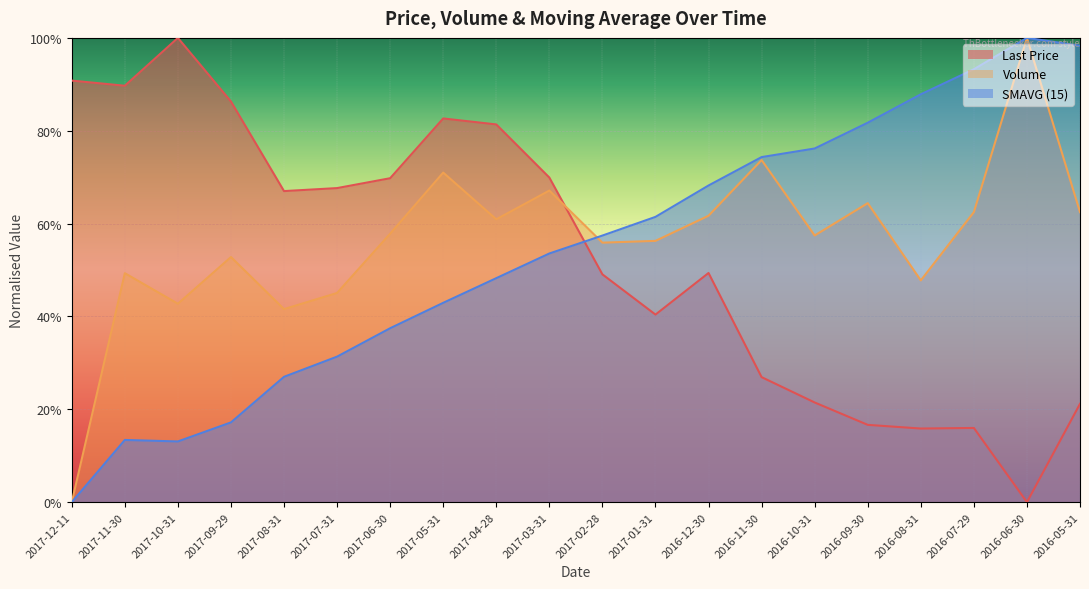

Read the SMAVG (15) value at 2017-01-31.

0.6